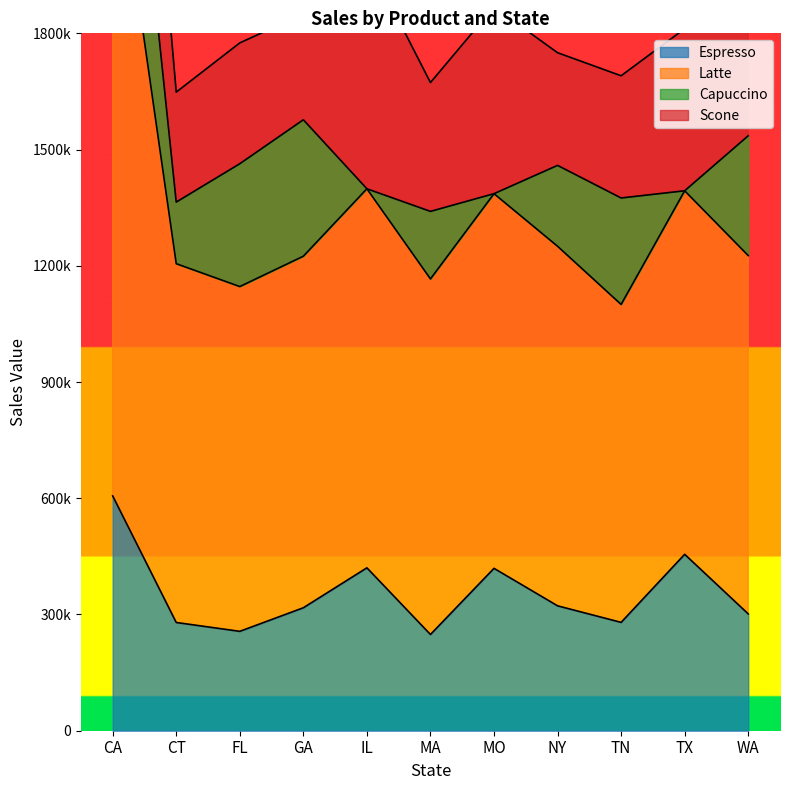

Is it true that Latte equals 3546309 at CA?

True